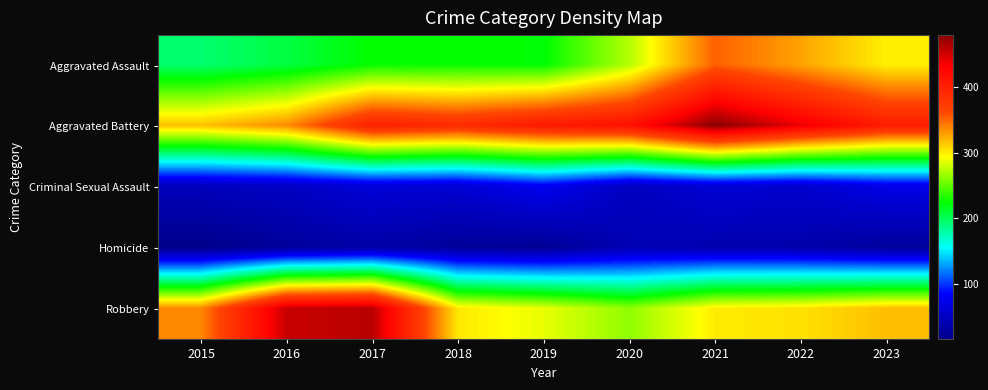

Which label corresponds to the largest value in the chart?

2021